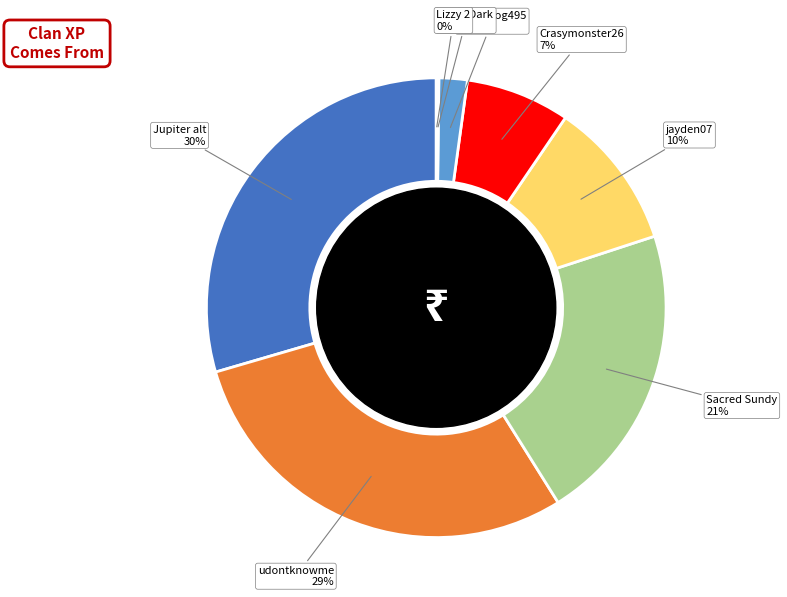

To the nearest percent, what is the average slice percentage?

12%